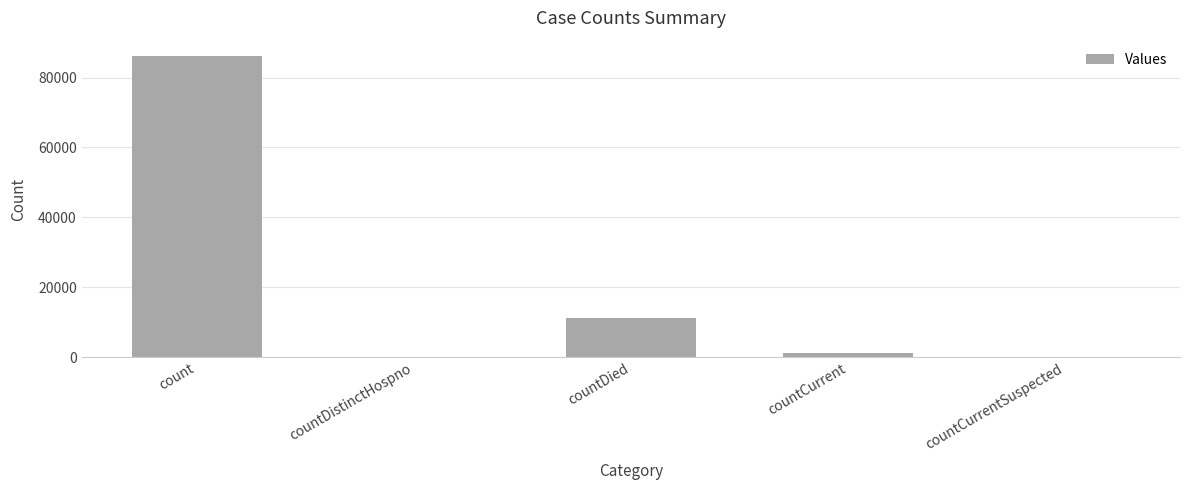

Reading left to right, extract all data points from this chart.

86245	0	11116	1340	0